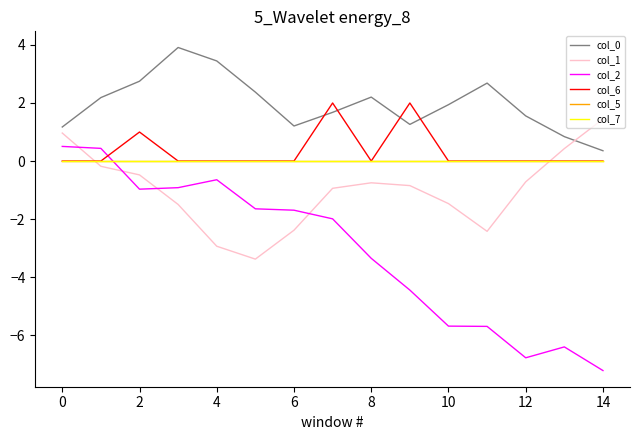

True or false: col_2 has more than 1 interior local peaks.

True